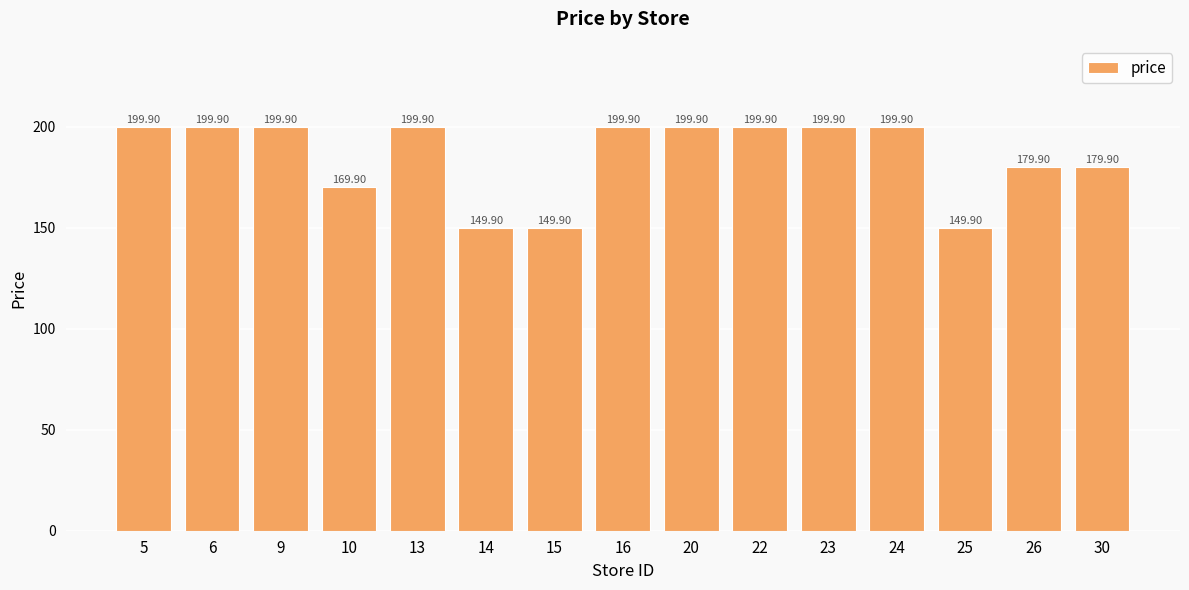

Between 23 and 15, which is larger?

23